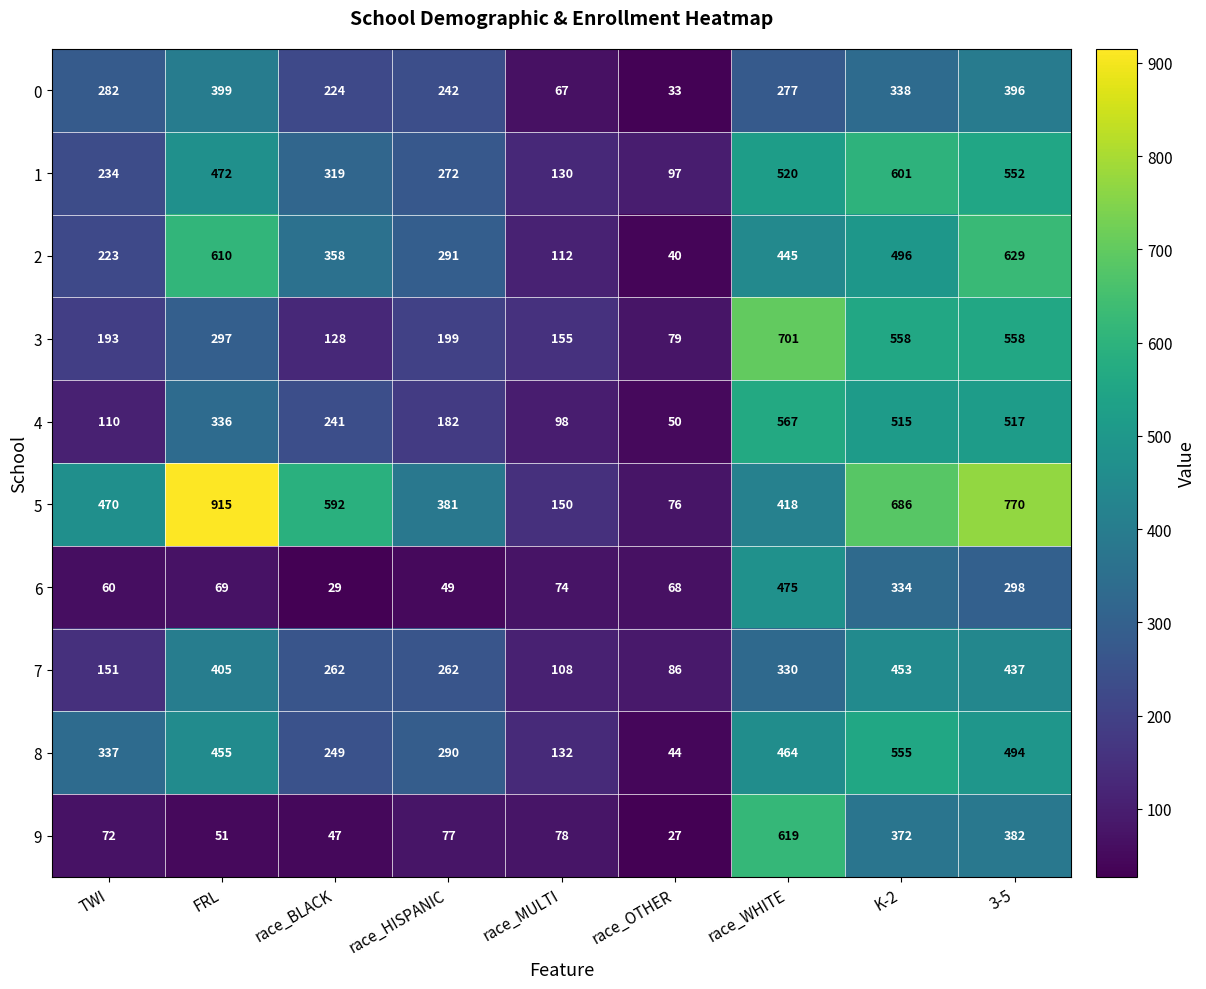

Count the number of categories in the chart.

9